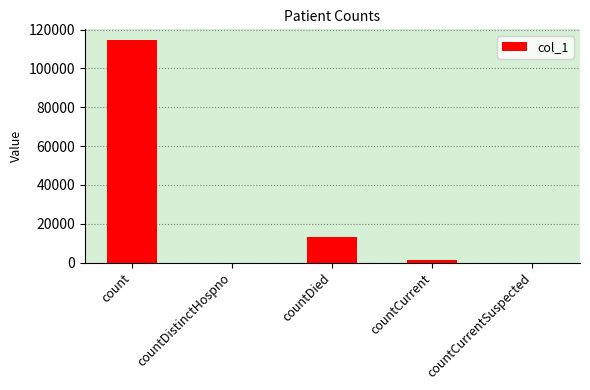

What is the maximum value shown in the chart?

114445